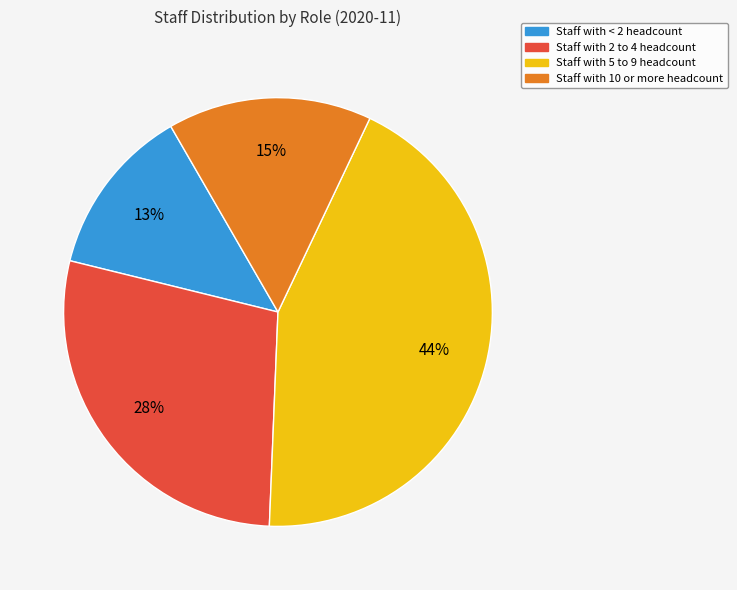

Does any single category account for the majority?

No